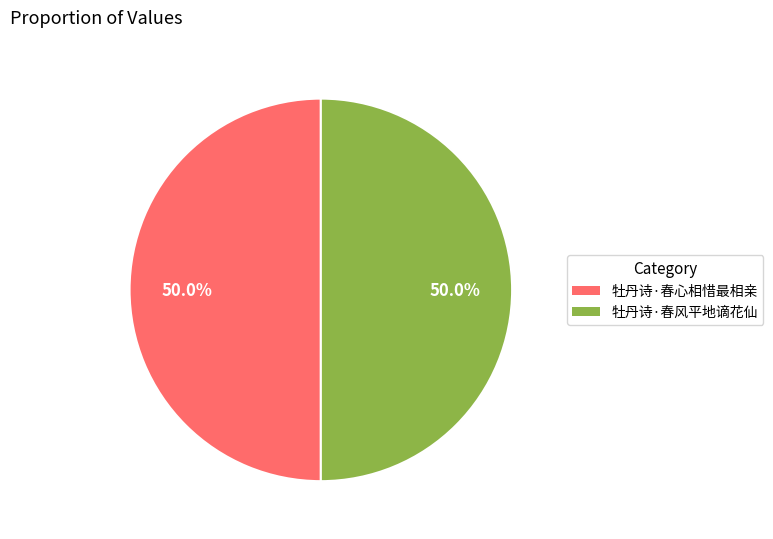

To the nearest percent, what percentage of the pie is 牡丹诗·春心相惜最相亲?

50%